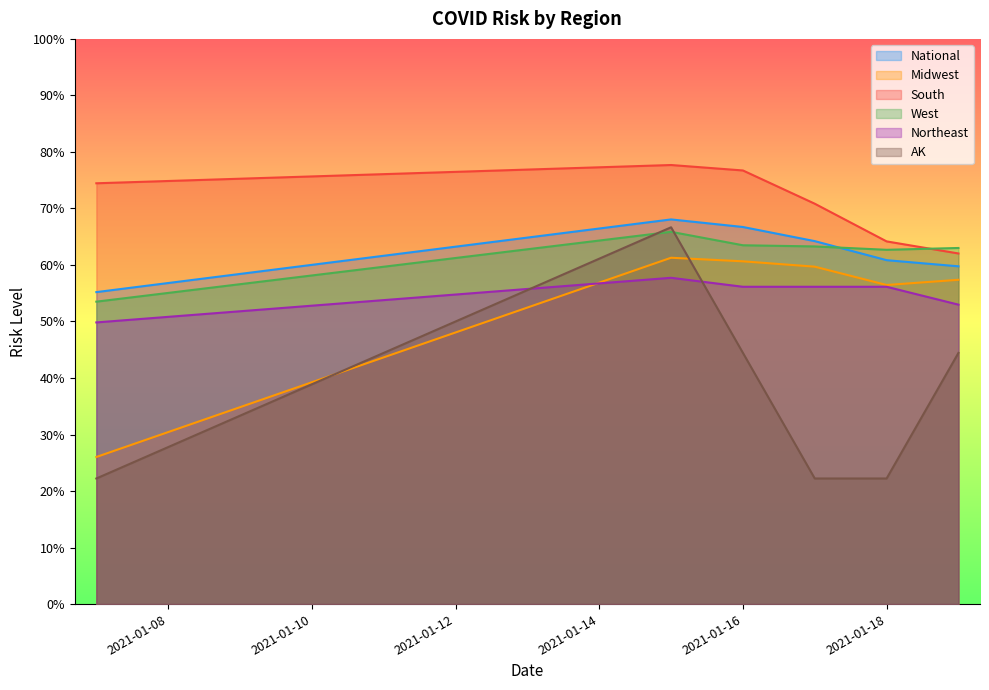

Where does the Midwest series first go above 2?

2021-01-15